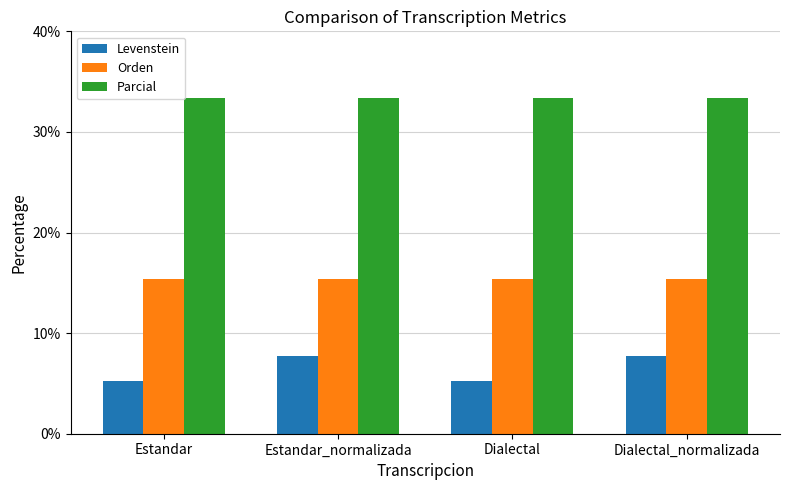

What is the sum of the Levenstein values at Estandar_normalizada and Dialectal?

13.0